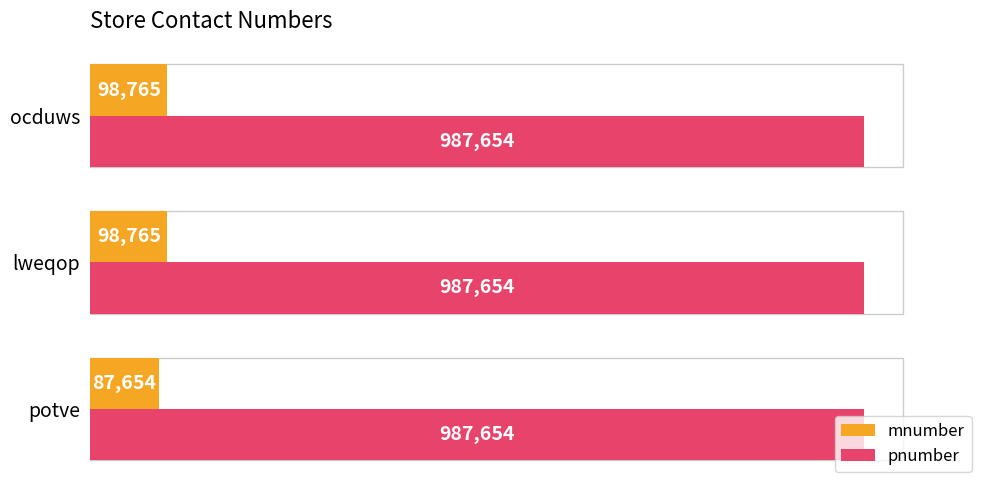

Which series has the widest spread of values?

mnumber